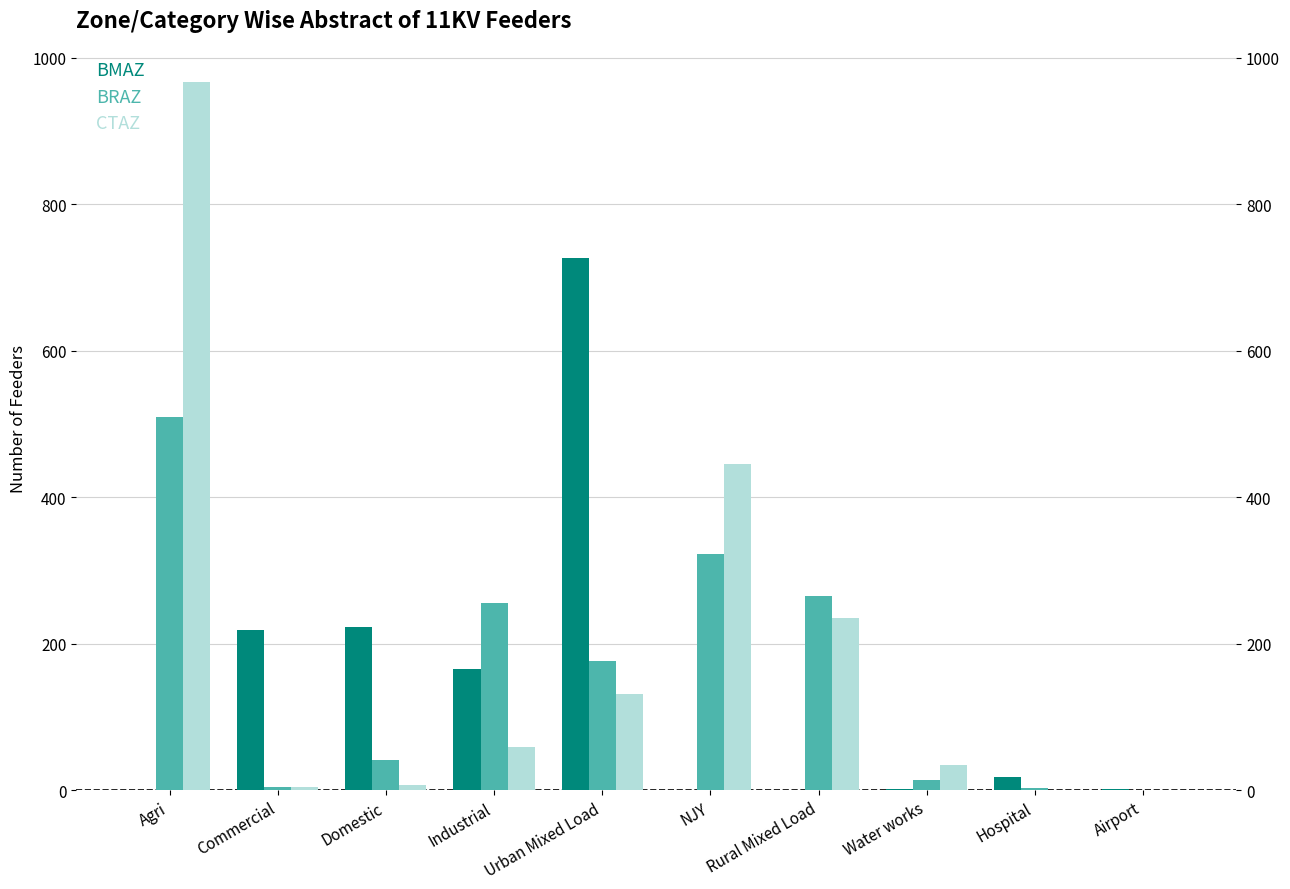

What is the difference between the highest and lowest values at Commercial?

215